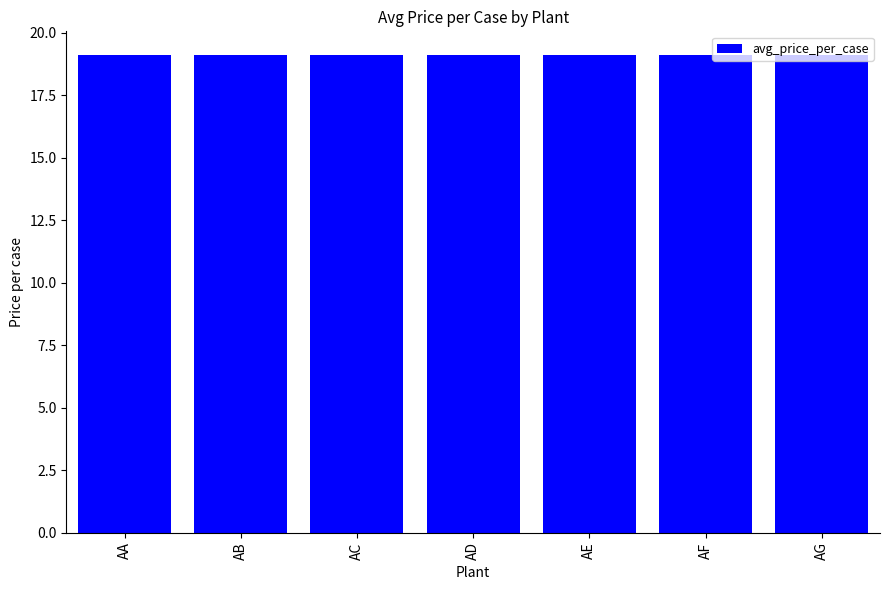

Read the value at AA.

19.1